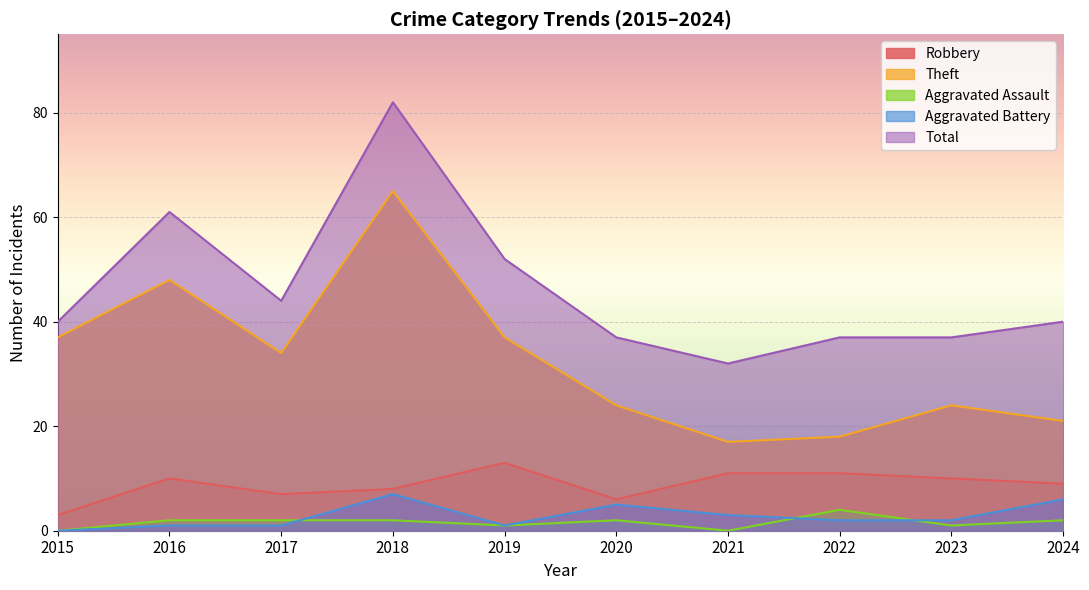

What is the value of the Theft point at the 1st from the left?

37